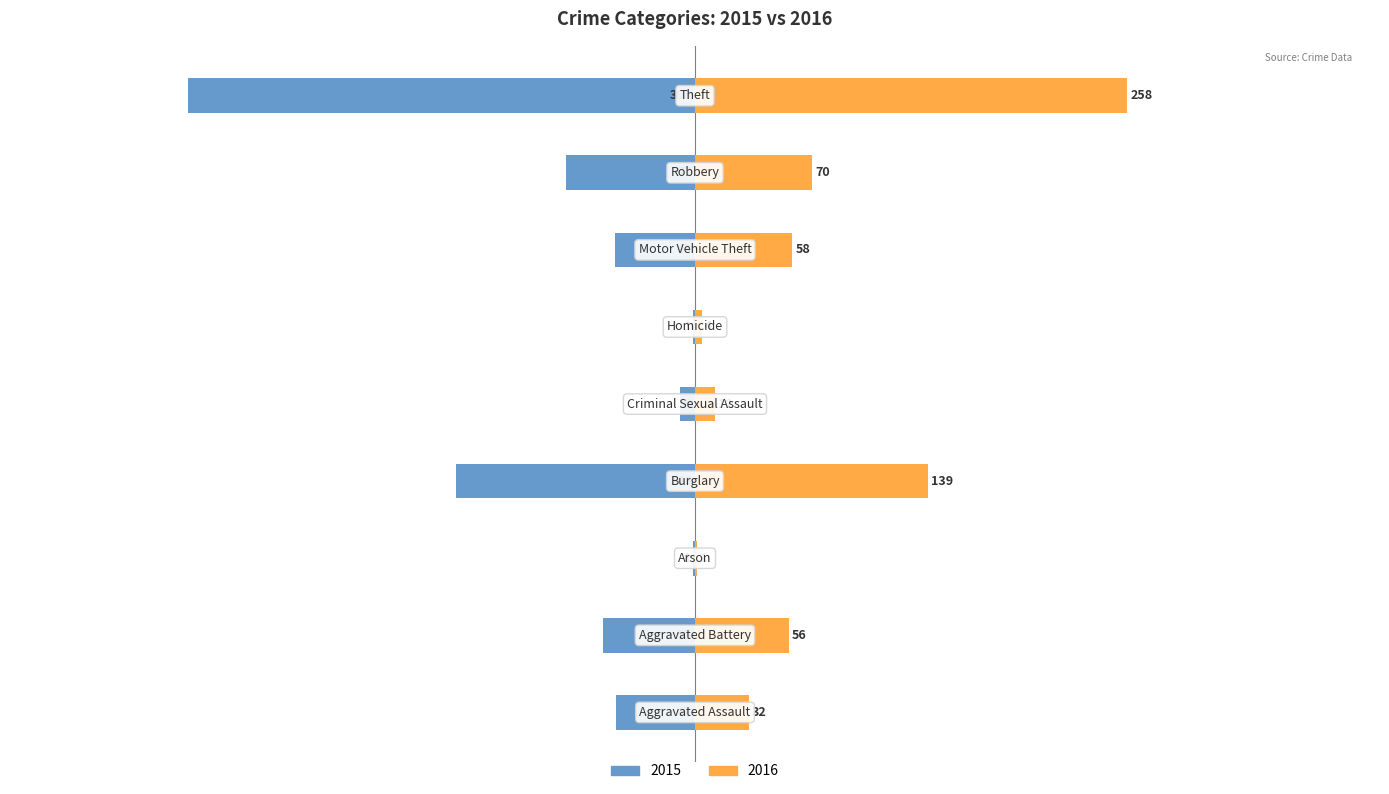

Where is 2016 nearest to the value 129?

Burglary